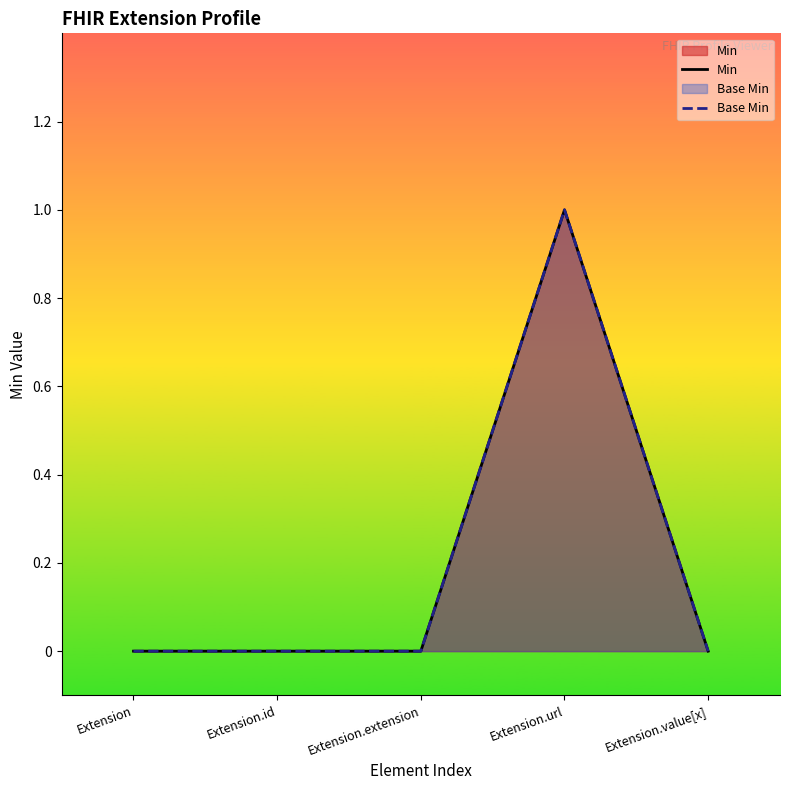

Reading left to right, transcribe all the data shown in this chart.

Min: 0	0	0	1	0
Base Min: 0	0	0	1	0